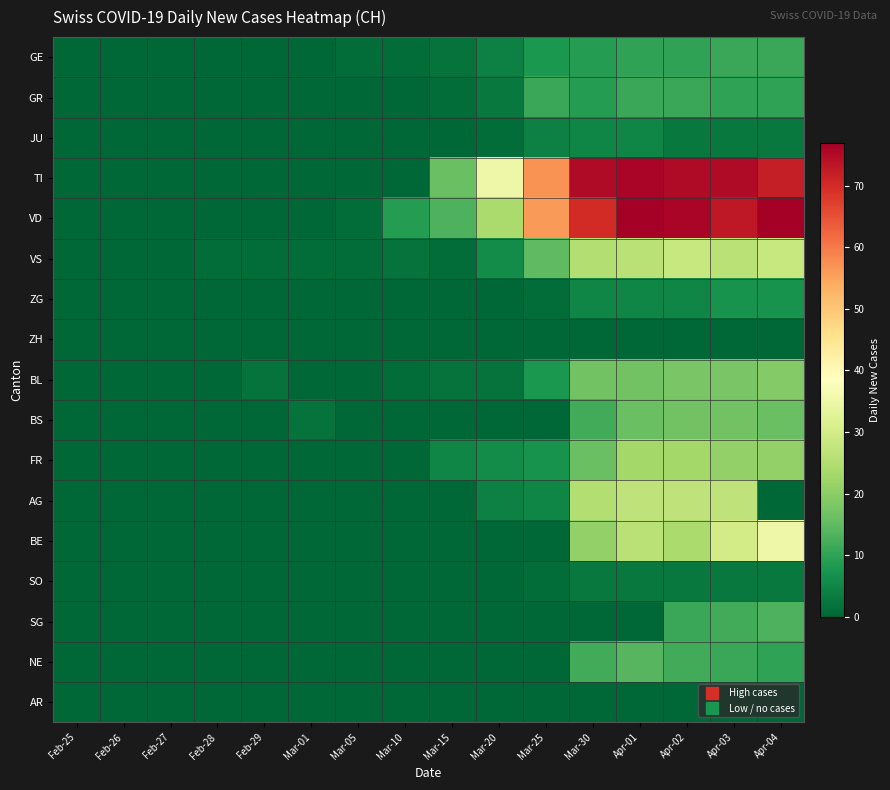

What is the maximum value shown in the chart?

77